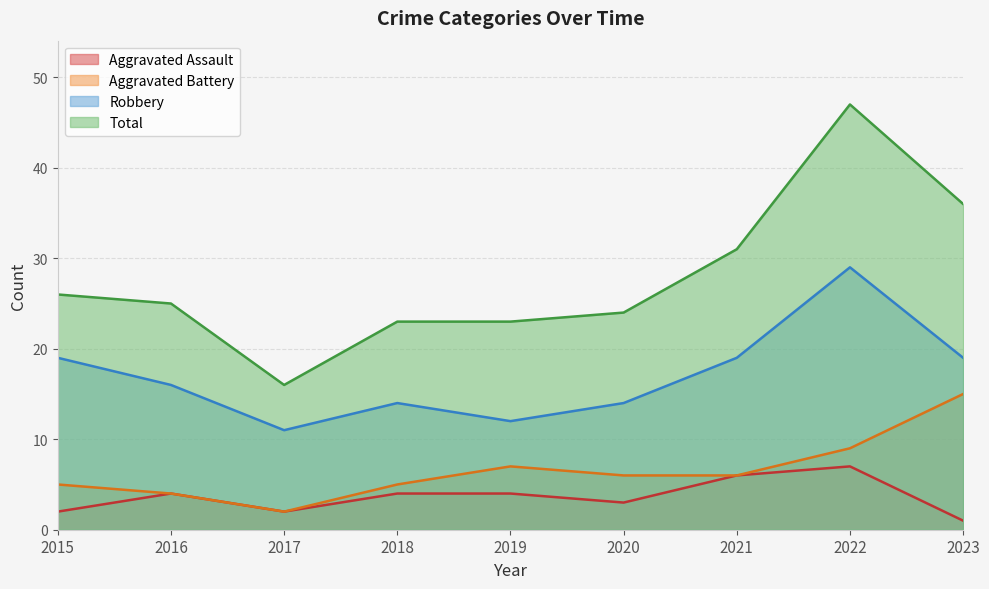

True or false: Robbery and Aggravated Assault intersect in this chart.

False